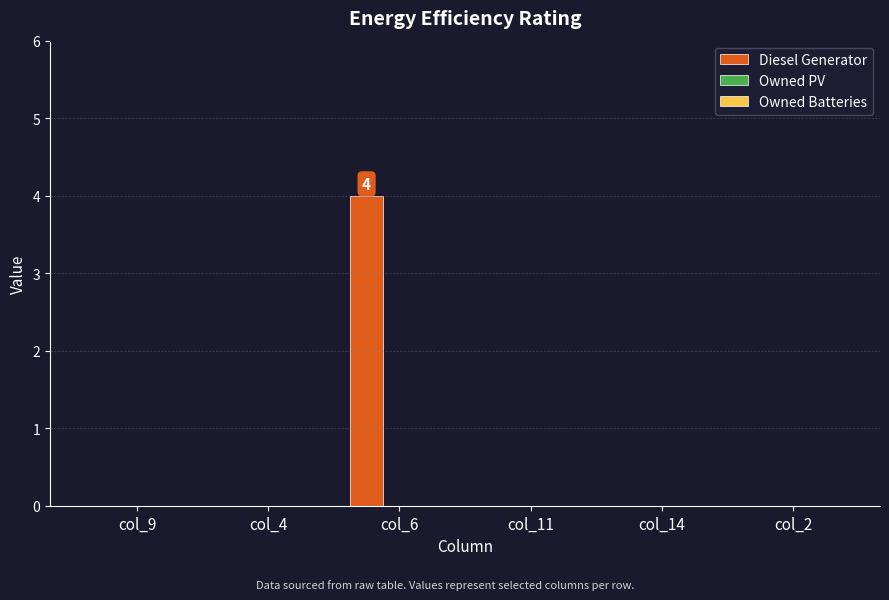

True or false: the data shows -3 at col_2.

False